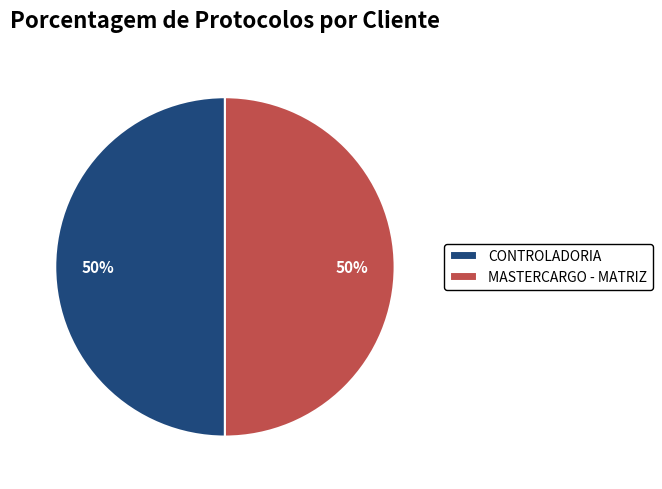

Is it true that CONTROLADORIA is 50% of the pie?

True